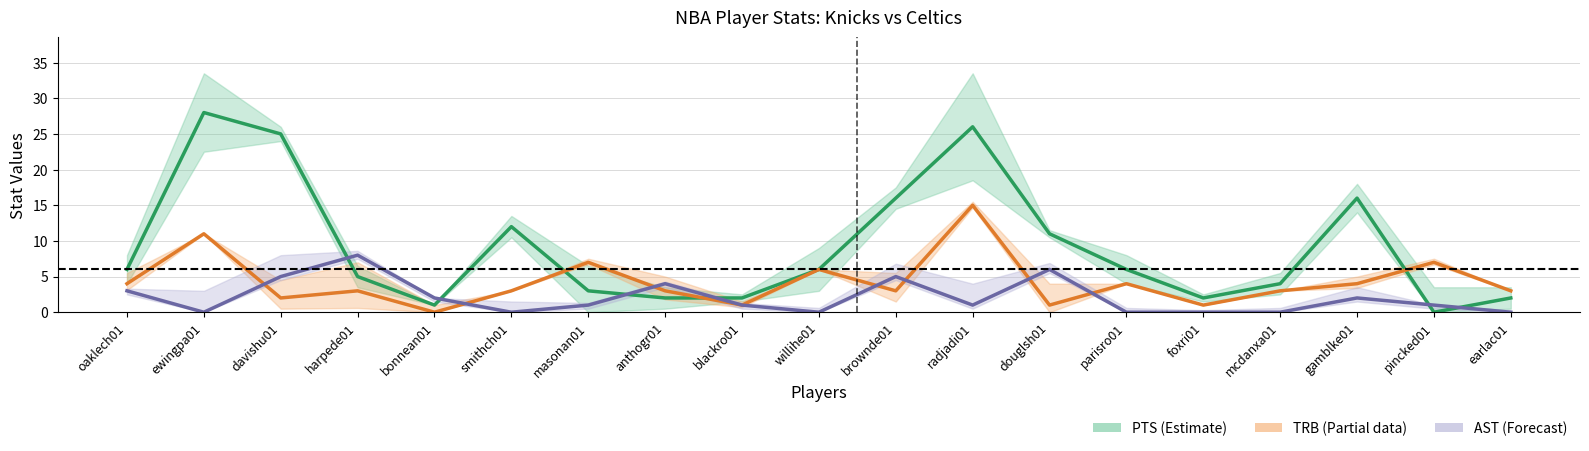

Where is the first local minimum for AST?

ewingpa01